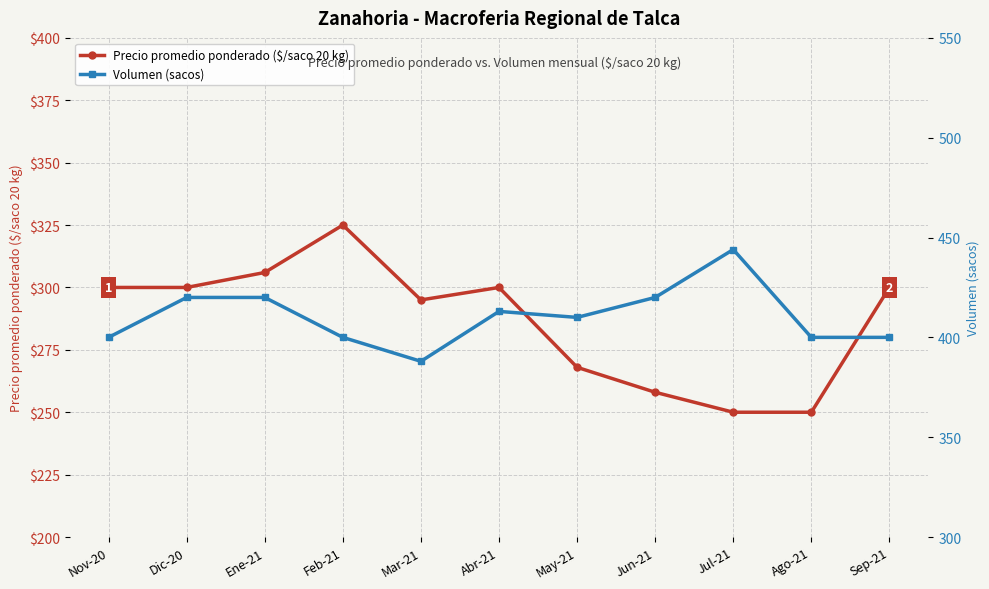

What are all the series names shown in the legend?

Precio promedio ponderado ($/saco 20 kg), Volumen (sacos)